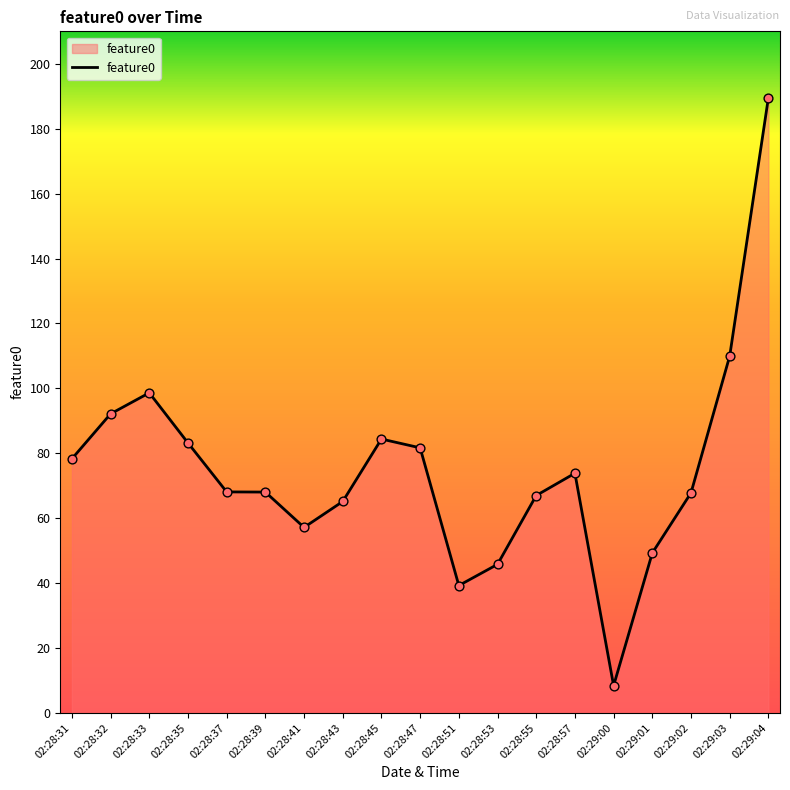

What is the ratio of the value at 02:28:55 to the value at 02:28:41?

1.2